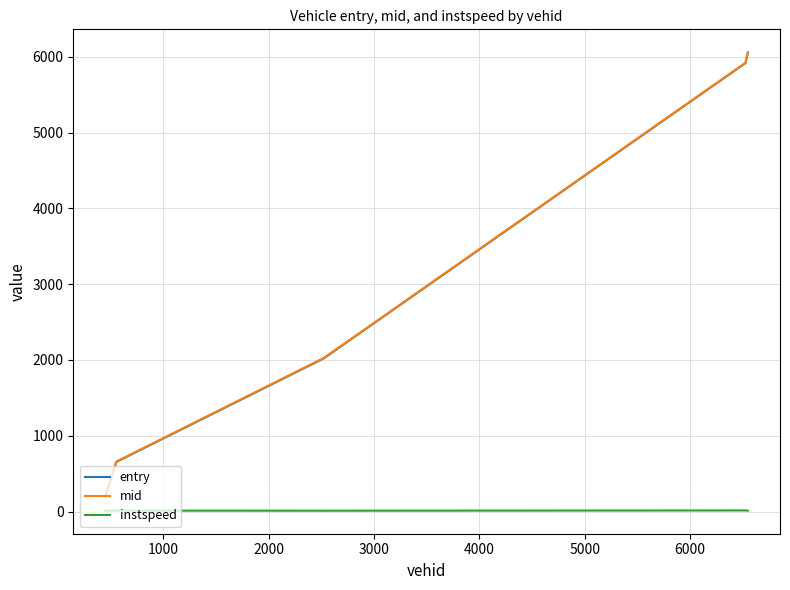

Which series has the widest spread of values?

entry